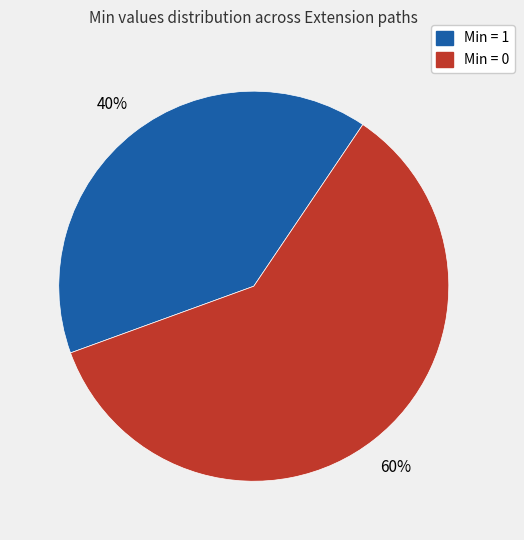

To the nearest percent, what is the difference between the largest and smallest slice percentages?

20%